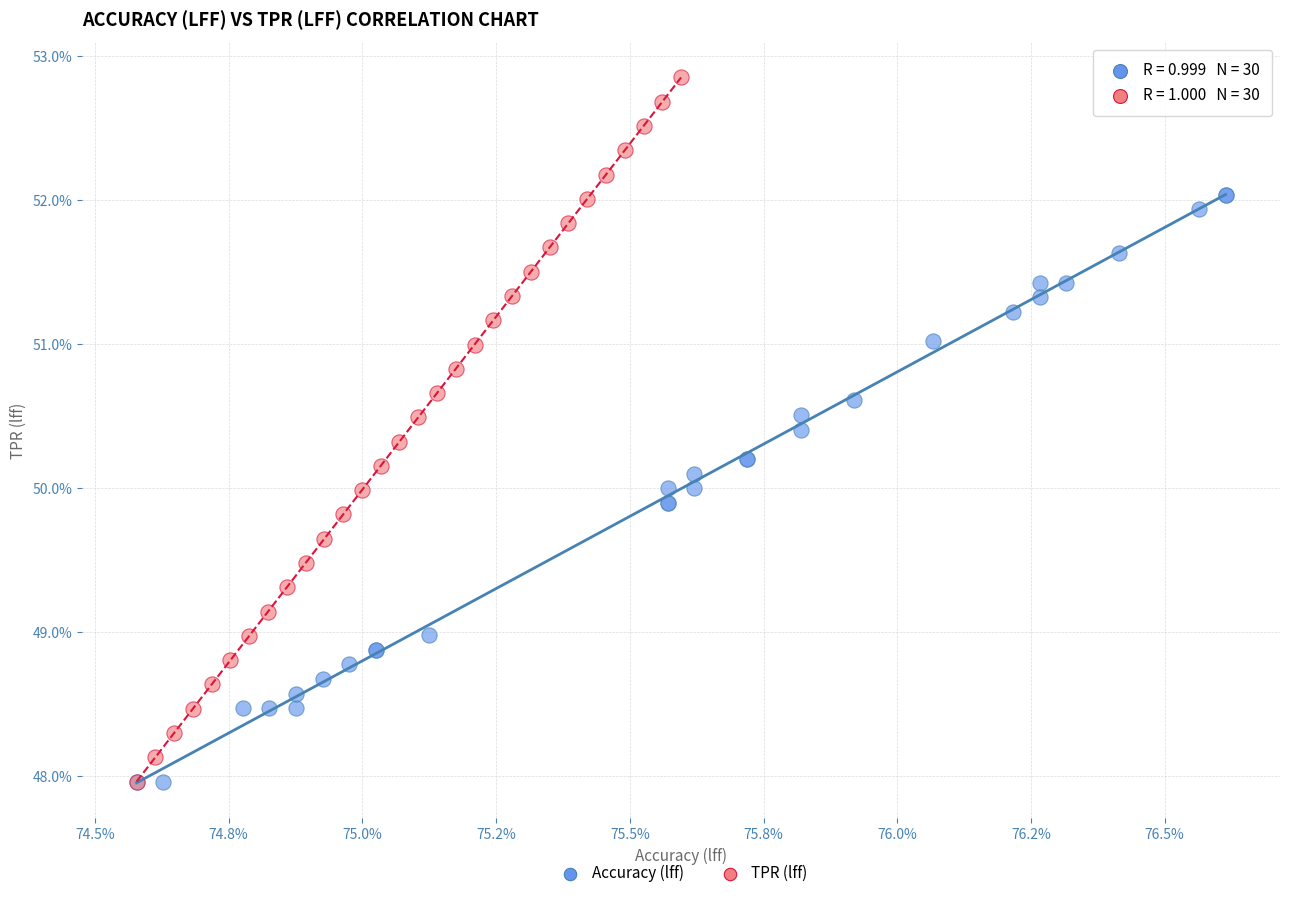

Which series has the largest Y range (max minus min)?

TPR (lff)